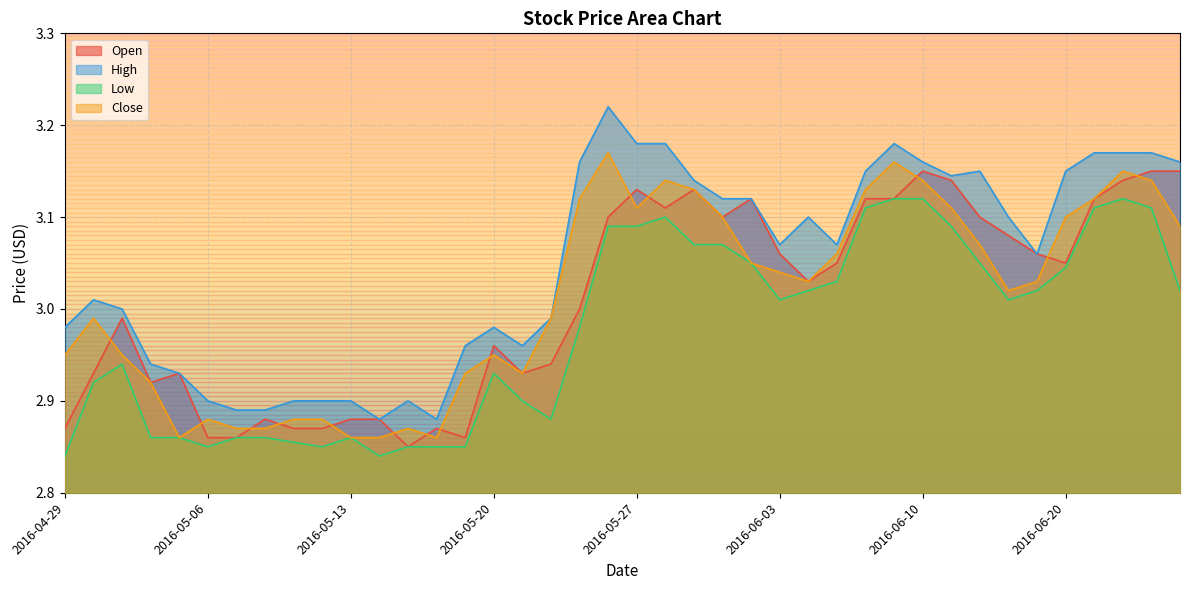

What position from the left is 2016-05-10?

8